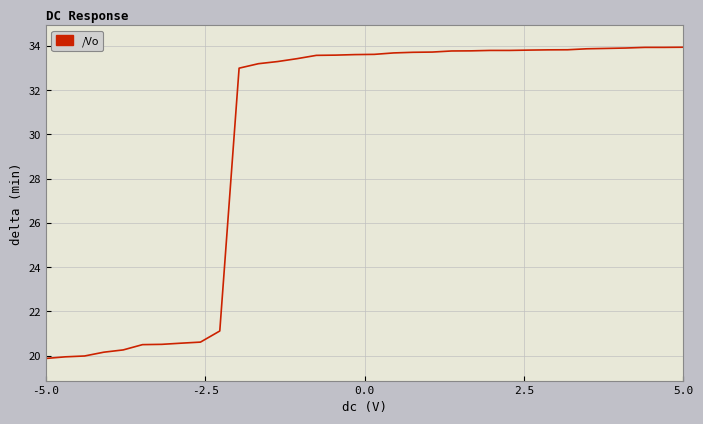

What is the smallest value displayed?

19.9